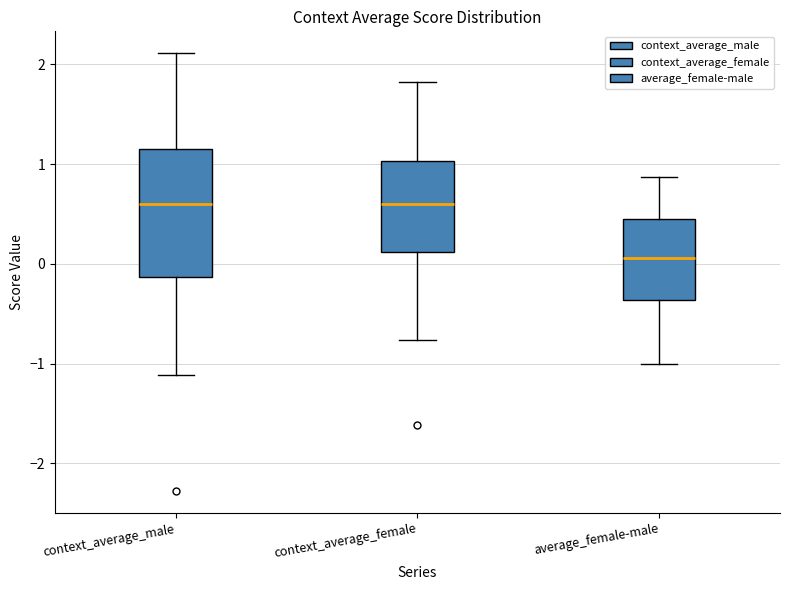

Comparing the boxes themselves (not the whiskers), which one is the tallest?

context_average_male